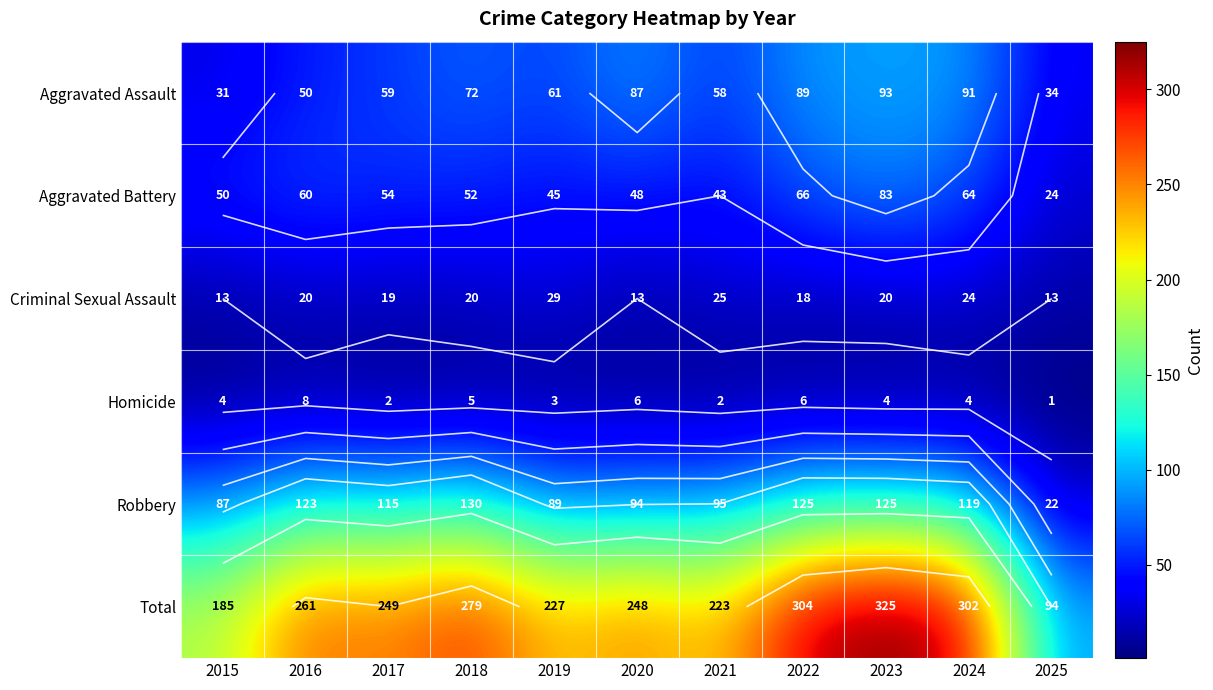

The value of Total at 2022 is 503. True or false?

False